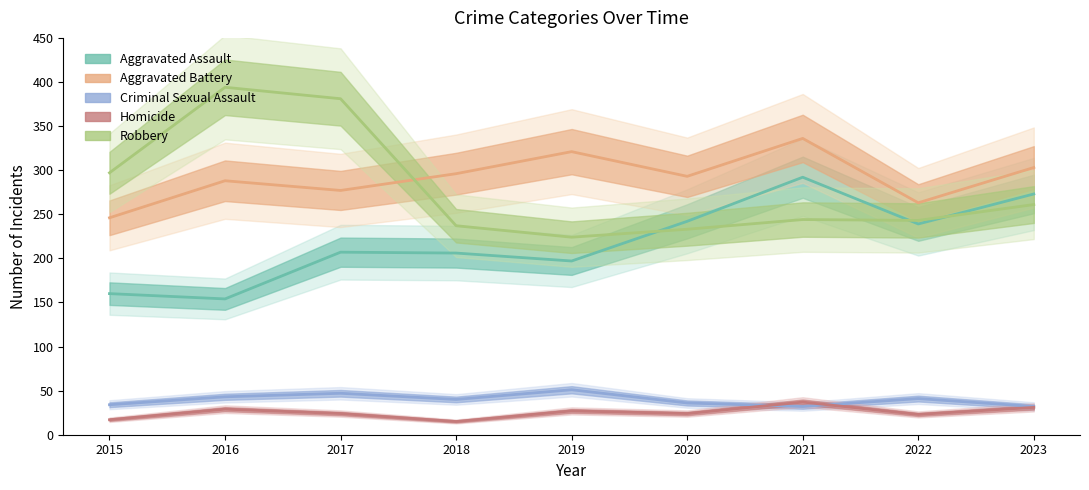

How many times do Criminal Sexual Assault and Homicide cross each other?

2